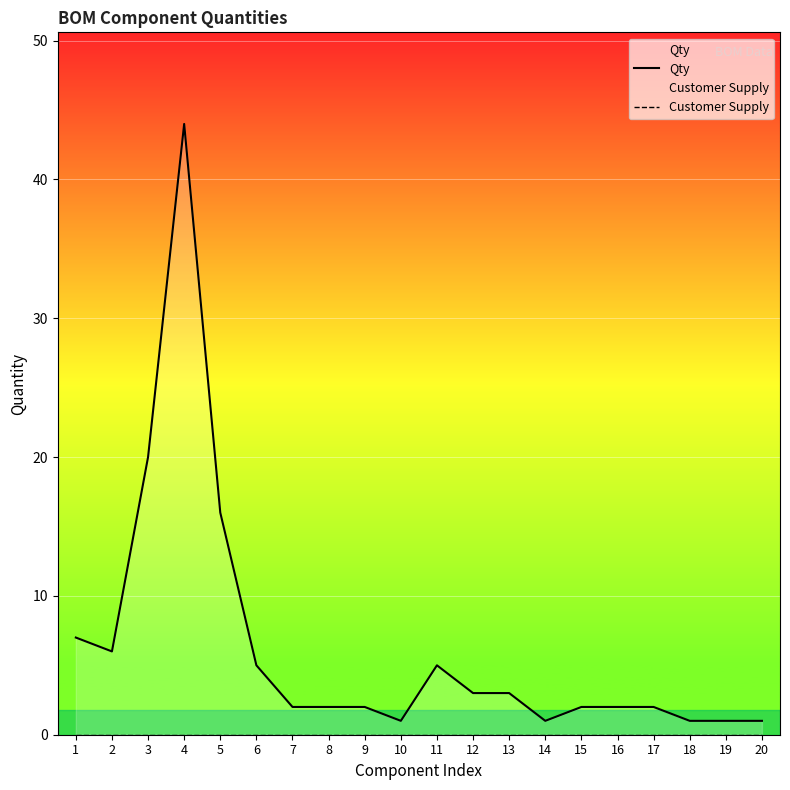

Reading left to right, list all the values displayed in this chart.

Qty: 1=7	2=6	3=20	4=44	5=16	6=5	7=2	8=2	9=2	10=1	11=5	12=3	13=3	14=1	15=2	16=2	17=2	18=1	19=1	20=1
Customer Supply: 1=0	2=0	3=0	4=0	5=0	6=0	7=0	8=0	9=0	10=0	11=0	12=0	13=0	14=0	15=0	16=0	17=0	18=0	19=0	20=0